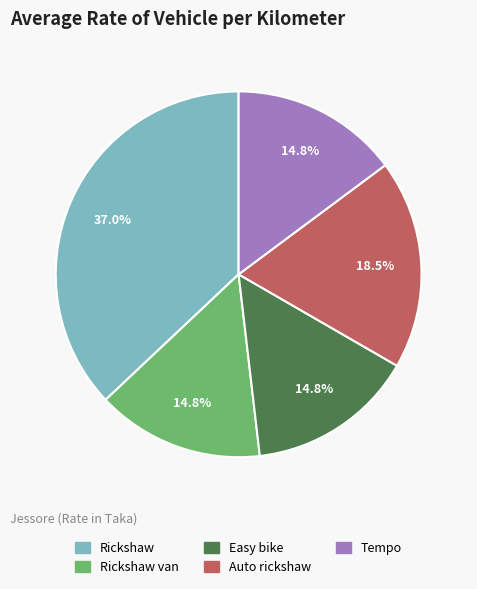

Does any single category account for the majority?

No